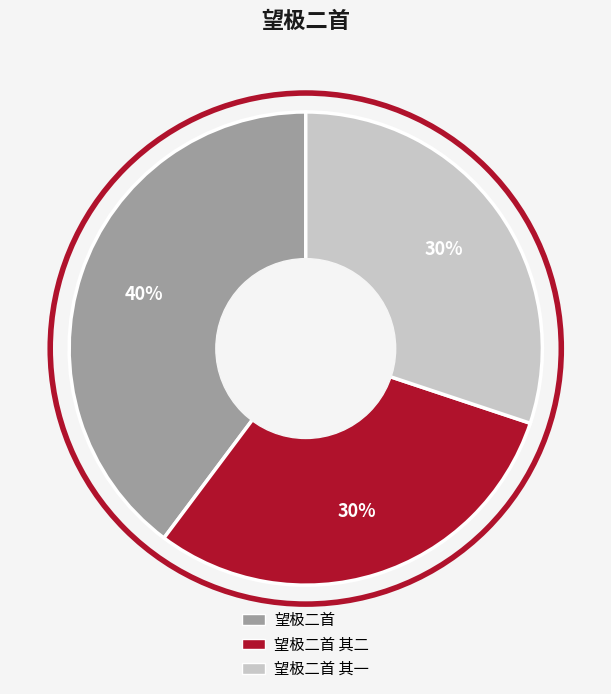

To the nearest percent, what is the average slice percentage?

33%